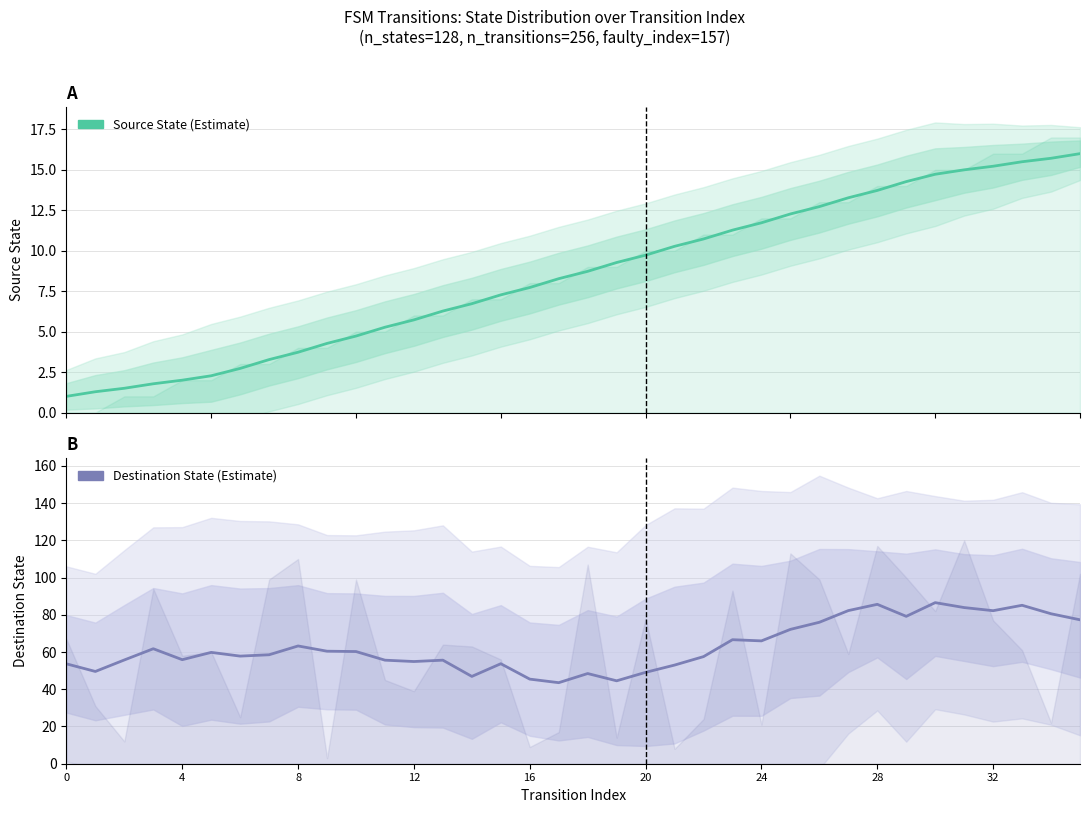

What is the difference between the maximum and minimum values in the Destination State series?

43.0